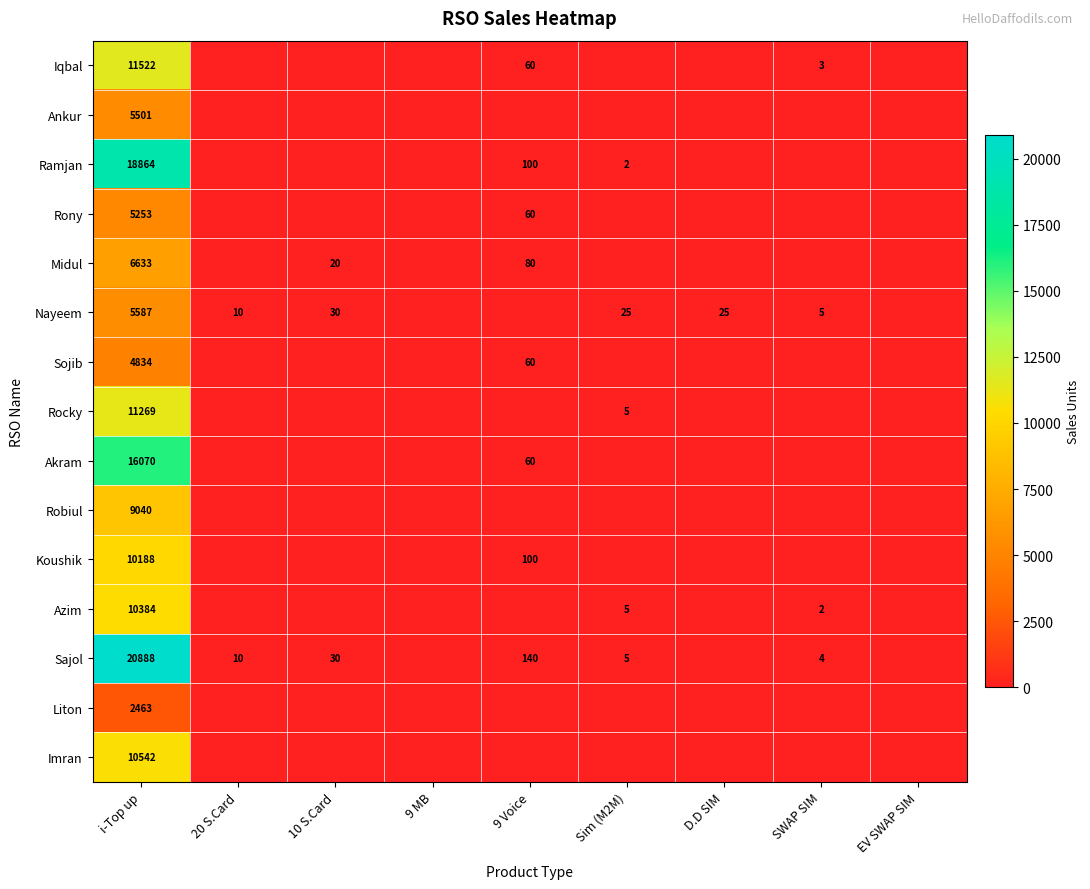

Rank the categories by Rony value from lowest to highest.

20 S.Card, 10 S.Card, 9 MB, Sim (M2M), D.D SIM, SWAP SIM, EV SWAP SIM, 9 Voice, i-Top up